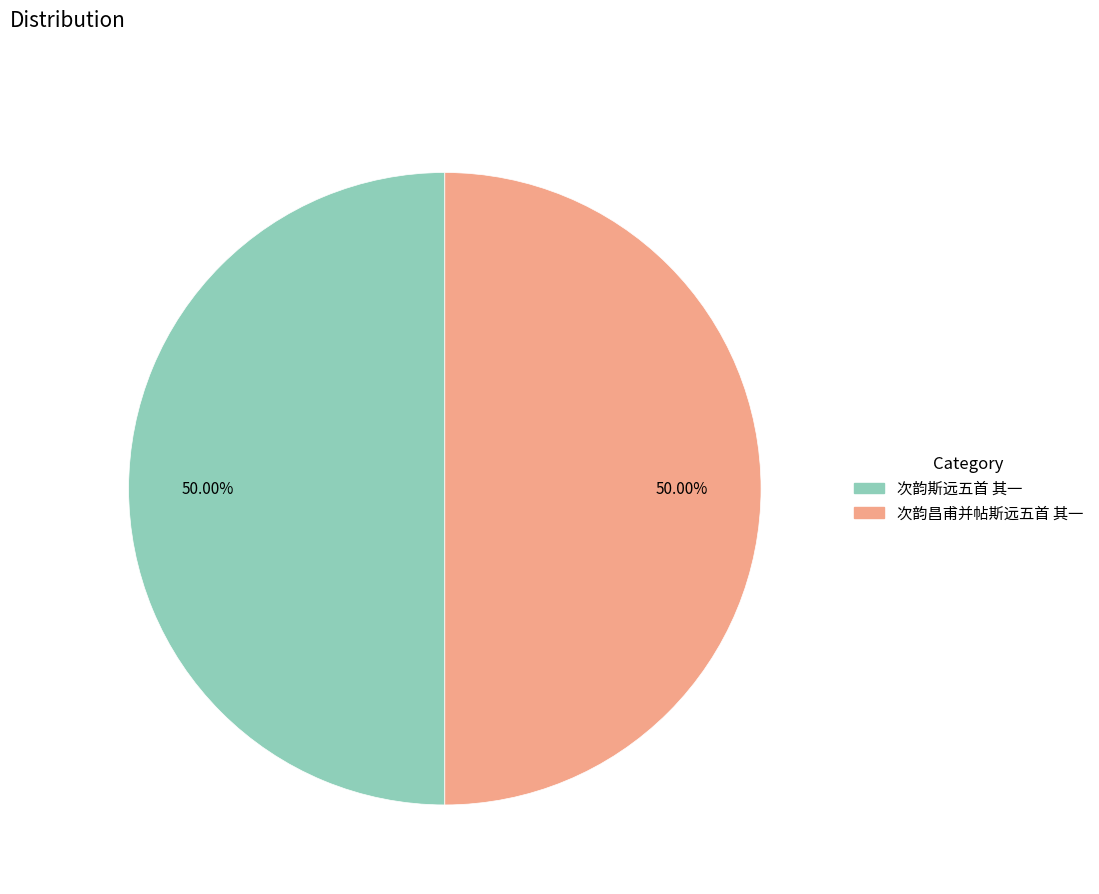

Approximately how many times larger is the value at 次韵斯远五首 其一 compared to 次韵昌甫并帖斯远五首 其一?

1.0